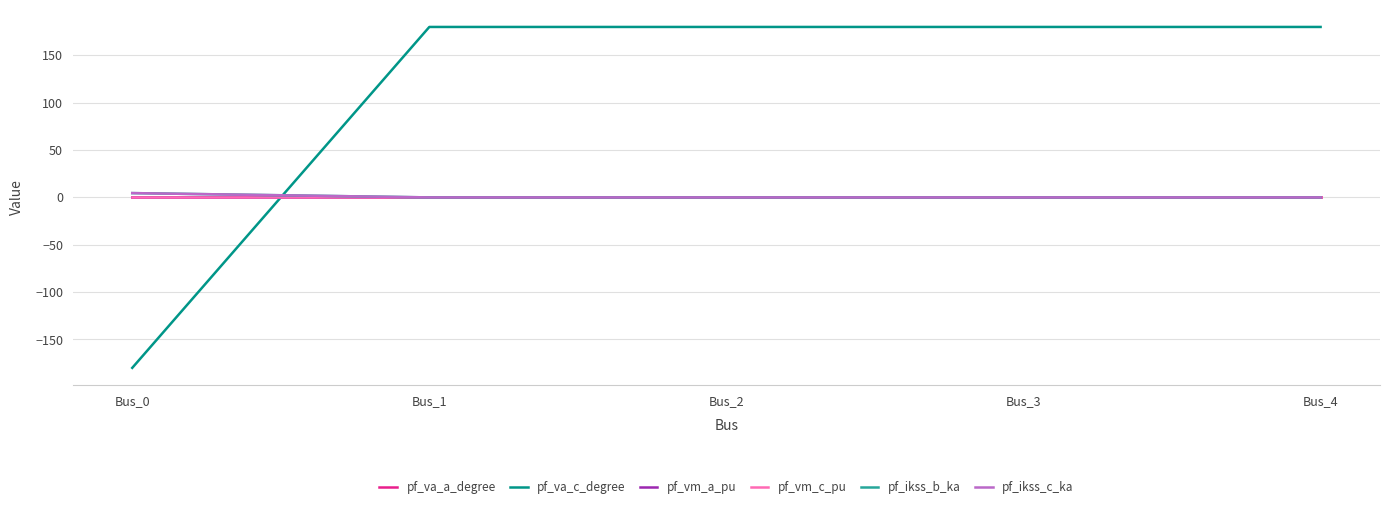

True or false: pf_ikss_b_ka has more than 1 points higher than both neighbors.

False